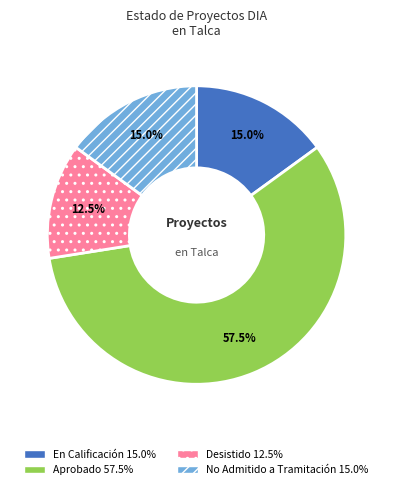

What portion of the pie excludes Desistido?

87.5%